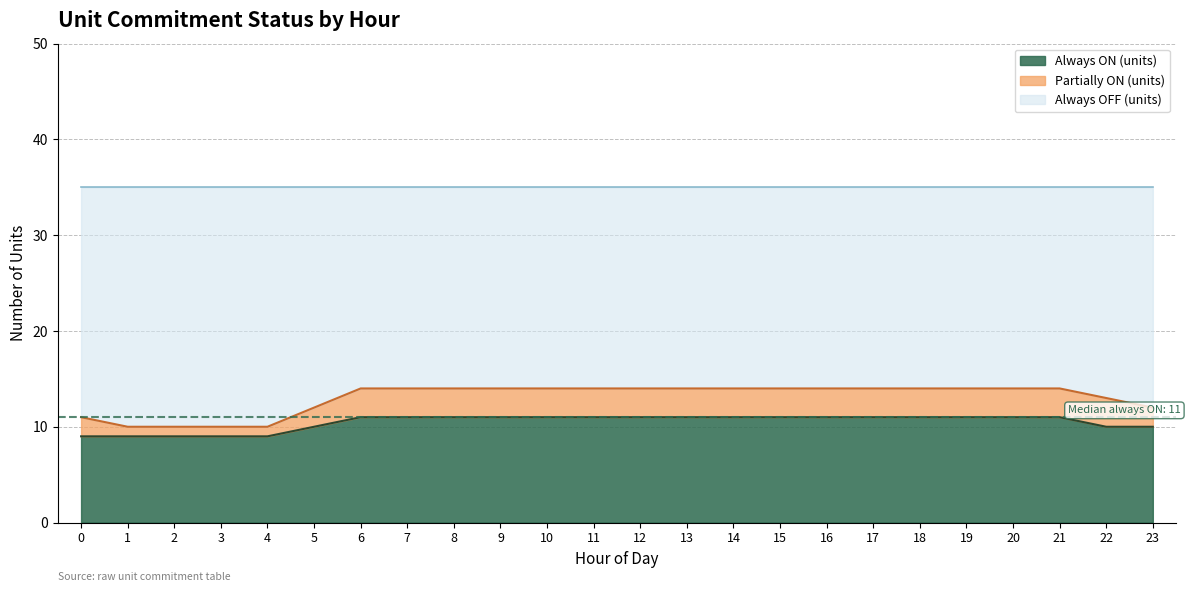

Where is Always ON (units) nearest to the value 10?

5